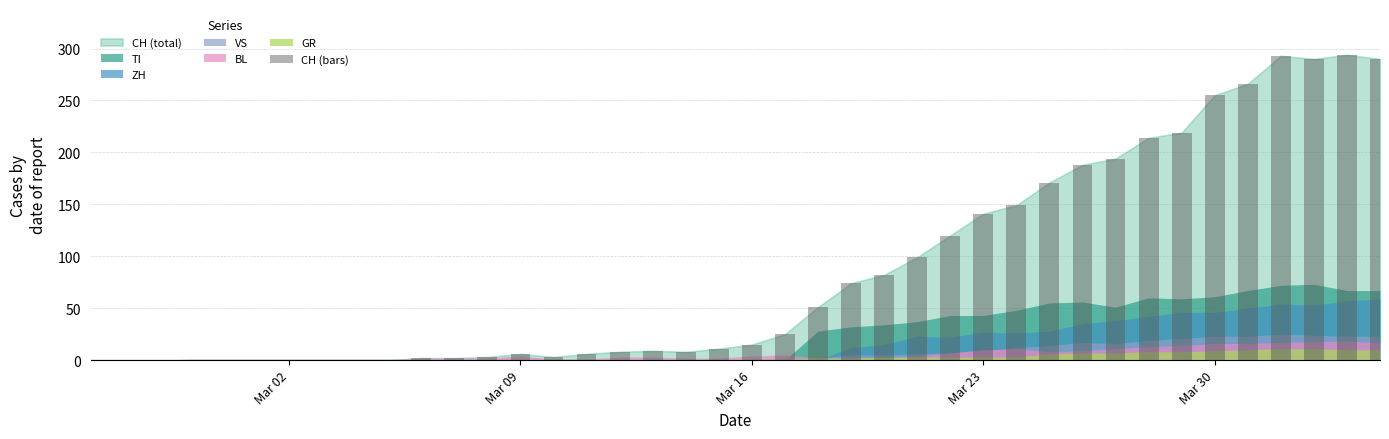

What is the greatest value displayed?

294